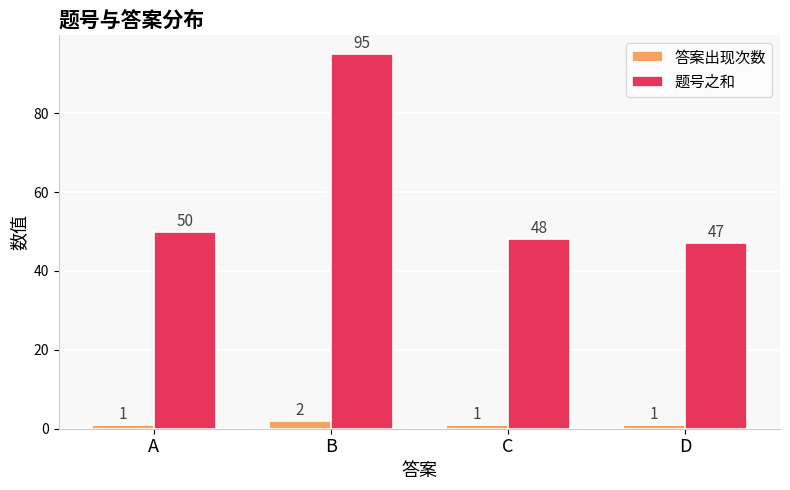

How many groups of bars are there?

4